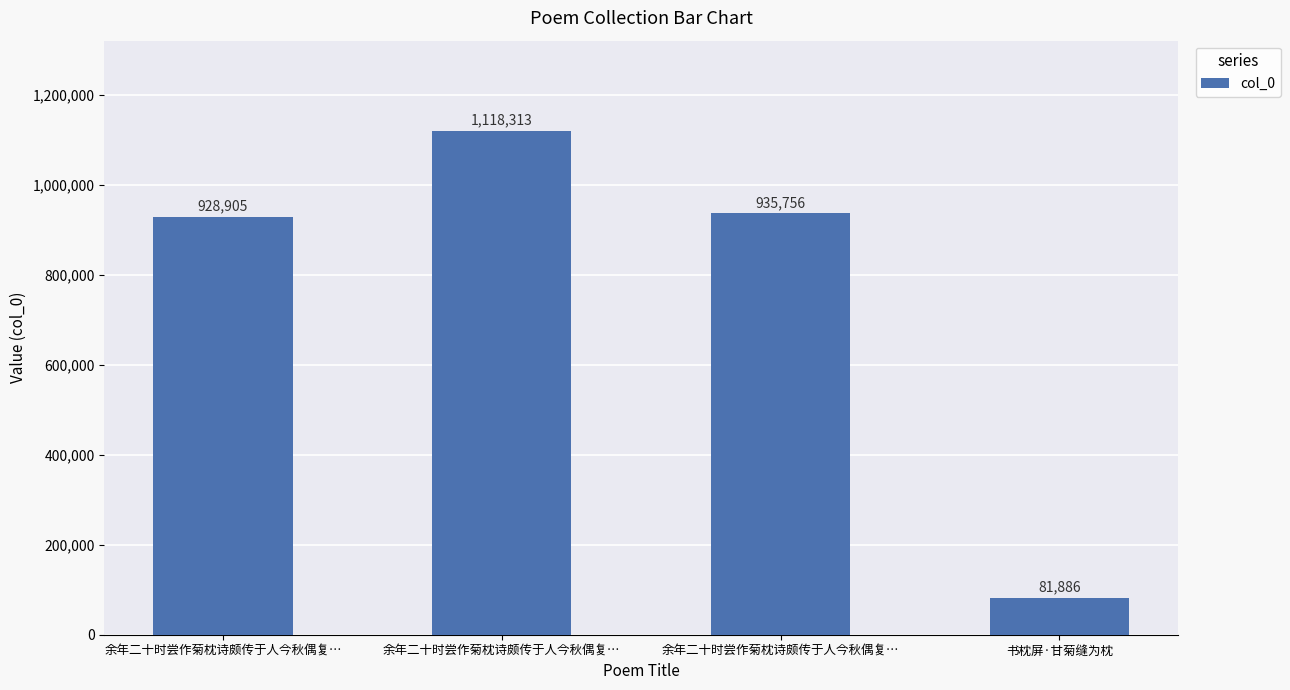

List the labels in order of value, largest first.

余年二十时尝作菊枕诗颇传于人今秋偶复…, 余年二十时尝作菊枕诗颇传于人今秋偶复…, 余年二十时尝作菊枕诗颇传于人今秋偶复…, 书枕屏·甘菊缝为枕